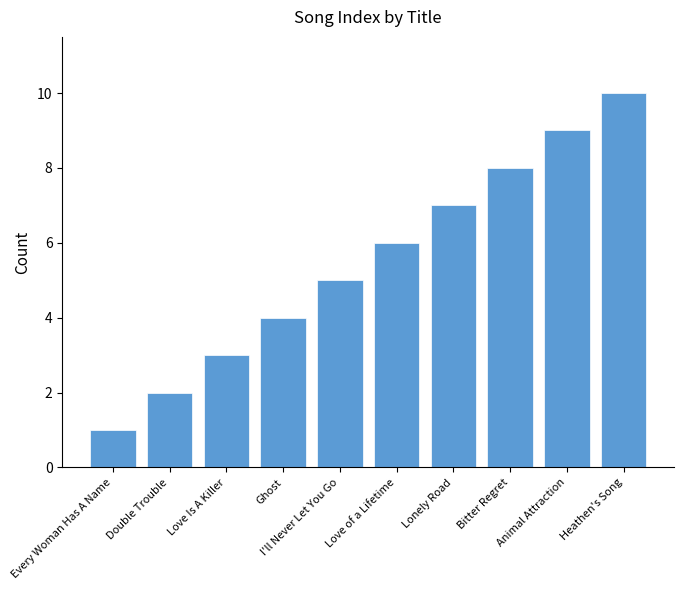

What position from the right is Heathen's Song?

1